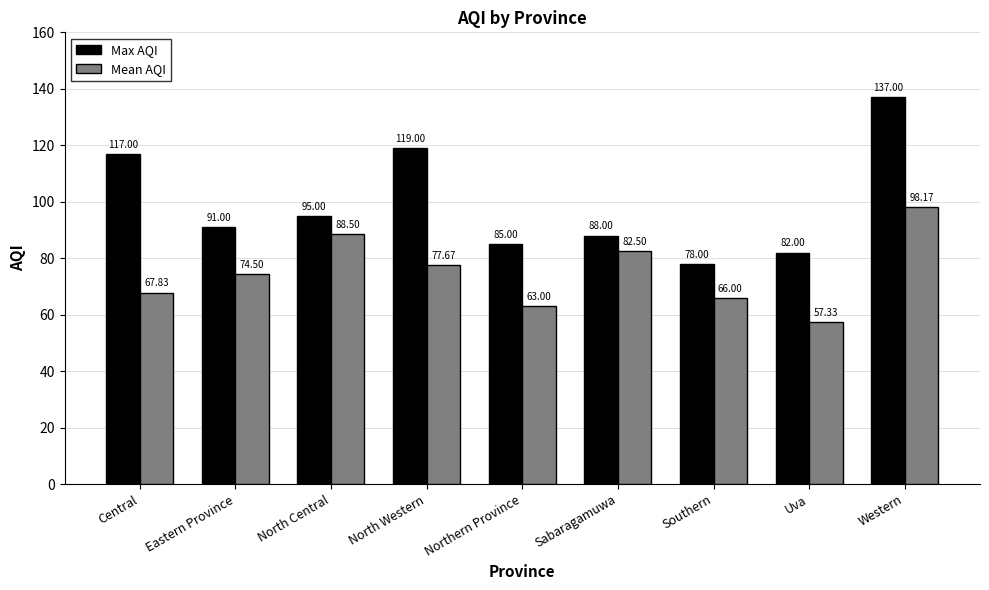

Reading right to left, what are all the values shown in this chart?

Max AQI: Western=137.0	Uva=82.0	Southern=78.0	Sabaragamuwa=88.0	Northern Province=85.0	North Western=119.0	North Central=95.0	Eastern Province=91.0	Central=117.0
Mean AQI: Western=98.2	Uva=57.3	Southern=66.0	Sabaragamuwa=82.5	Northern Province=63.0	North Western=77.7	North Central=88.5	Eastern Province=74.5	Central=67.8